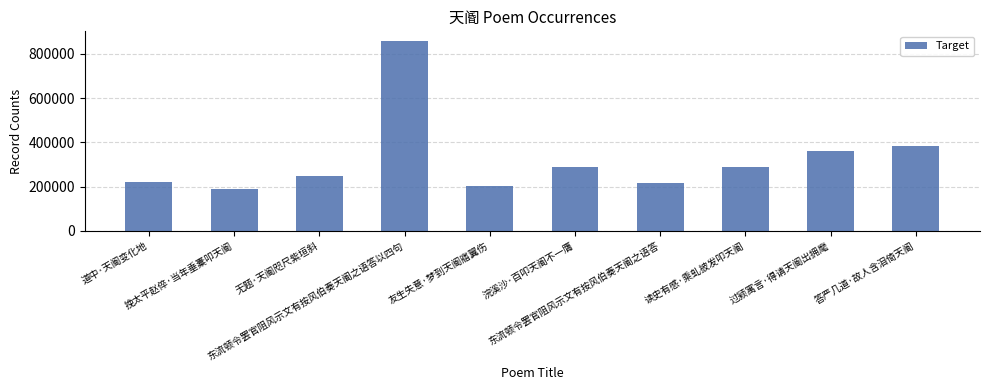

What is the greatest value displayed?

858096